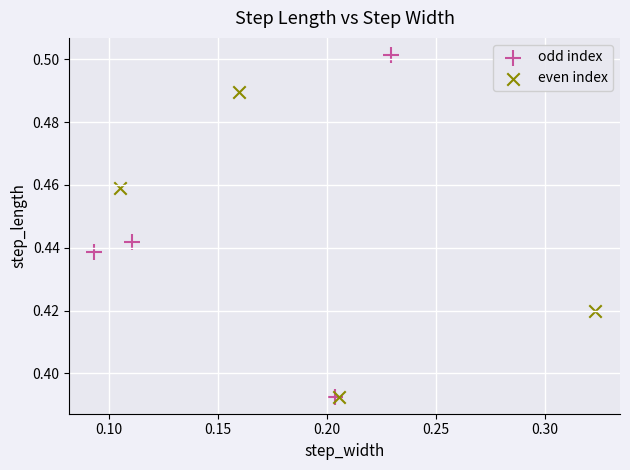

Which series reaches the maximum Y coordinate?

odd index